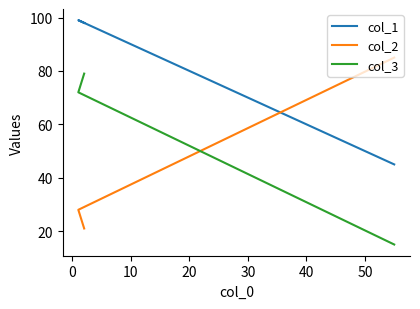

What is the difference between the maximum and second lowest values in the col_1 series?

1